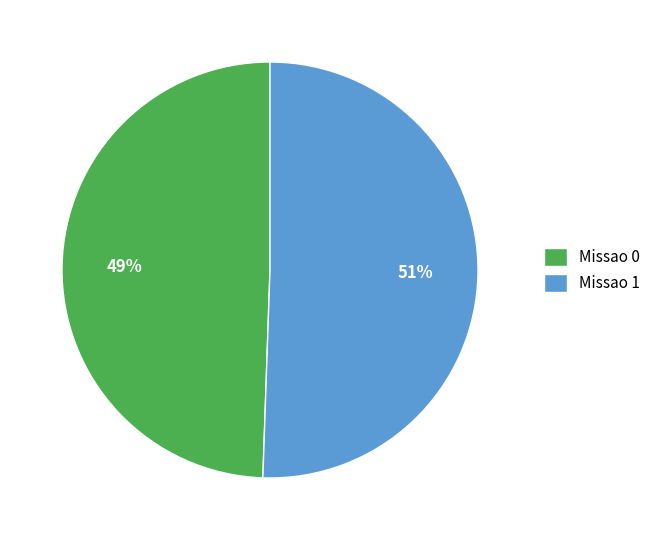

What is the smallest slice in the pie chart?

Missao 0